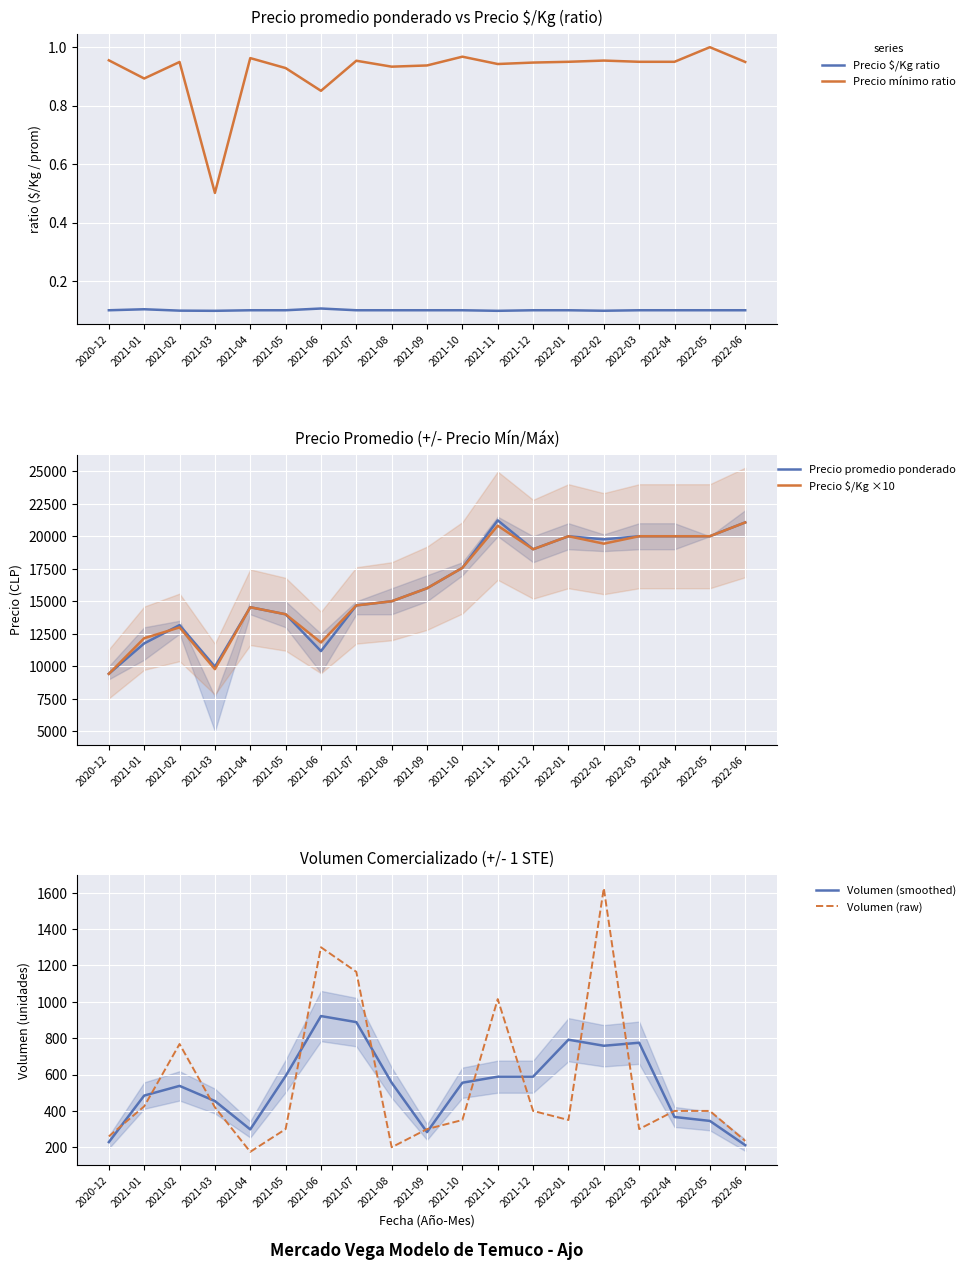

List the series in order of their peak value, highest first.

Precio promedio ponderado, Precio $/Kg ×10, Volumen (raw), Volumen (smoothed), Precio mínimo ratio, Precio $/Kg ratio